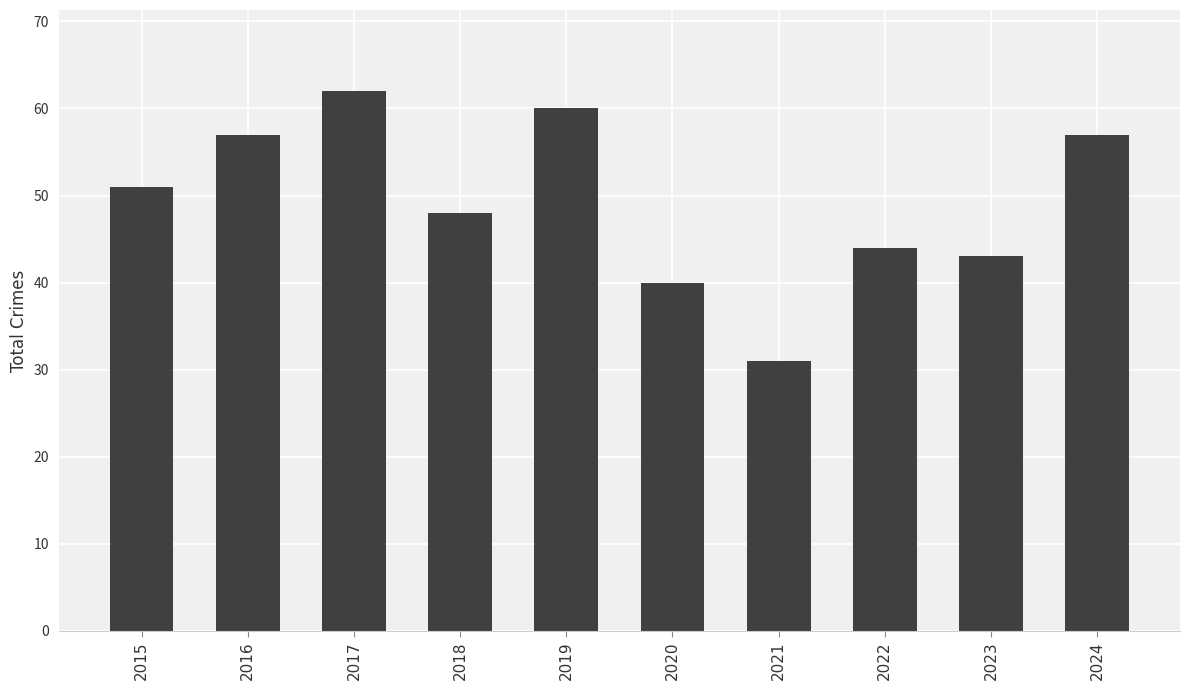

Reading left to right, extract all data points from this chart.

51	57	62	48	60	40	31	44	43	57